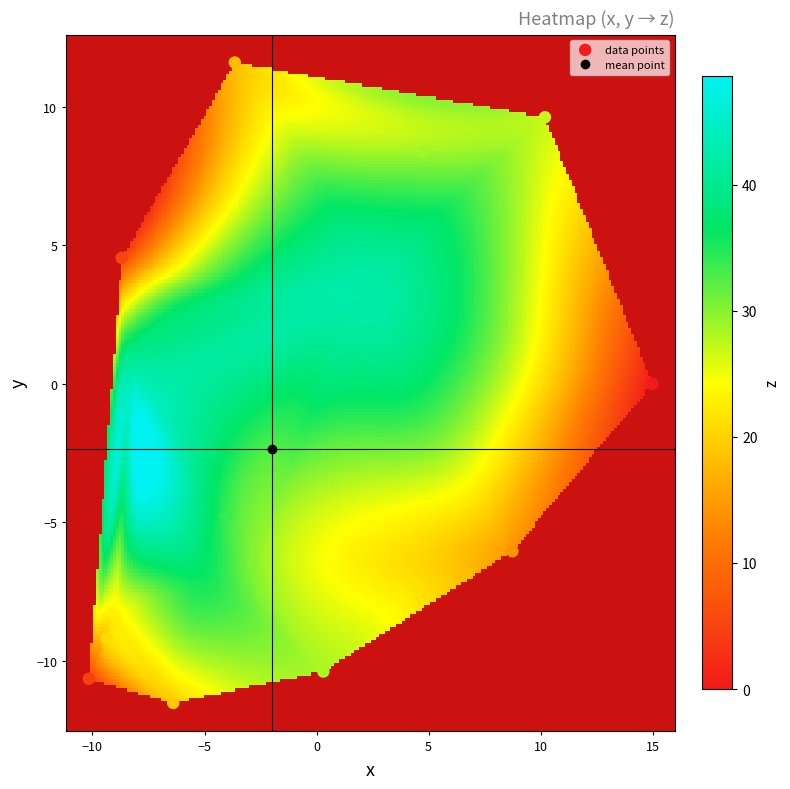

What is the range of Y values (max minus min)?

23.1